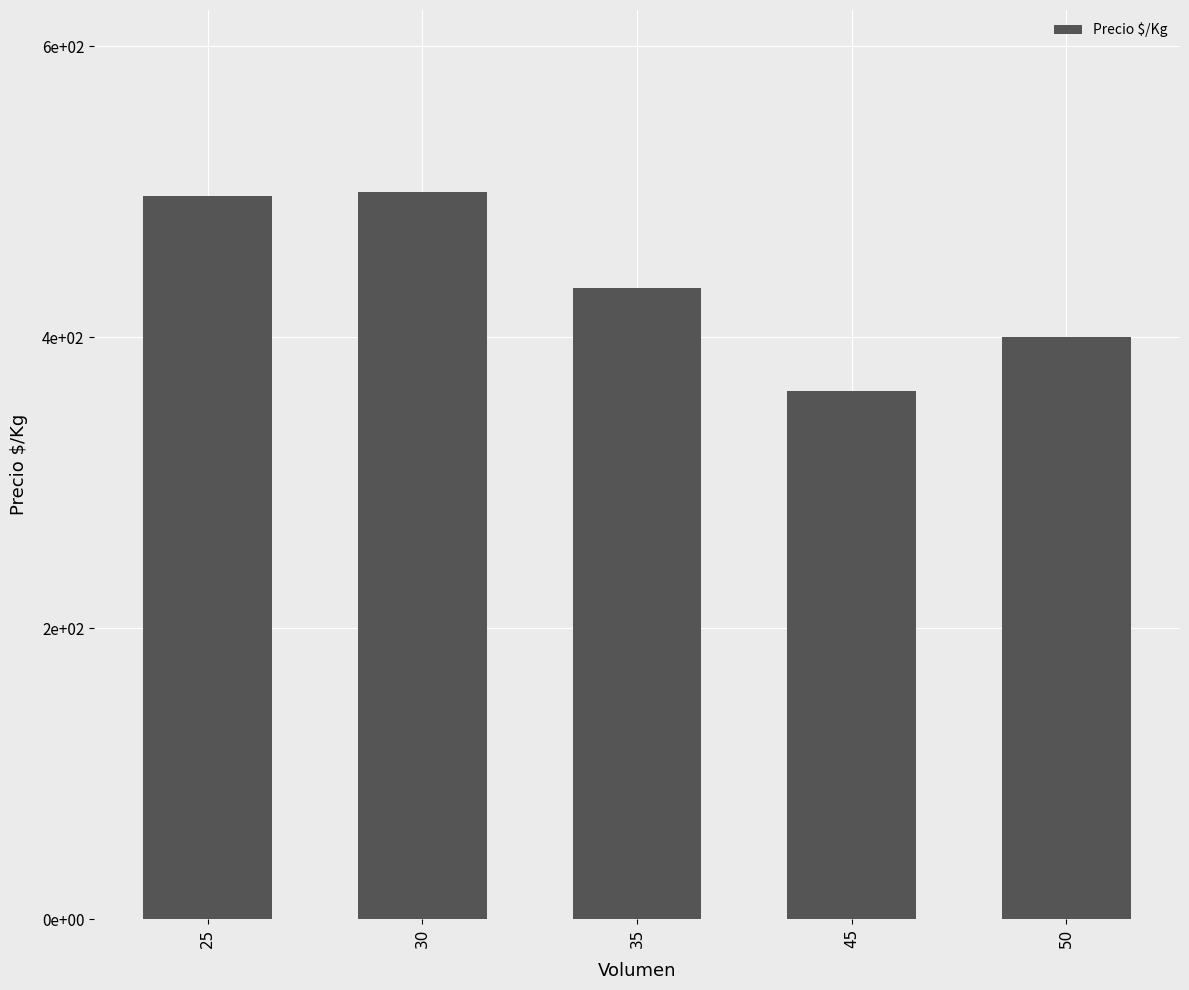

Are the bars horizontal?

No